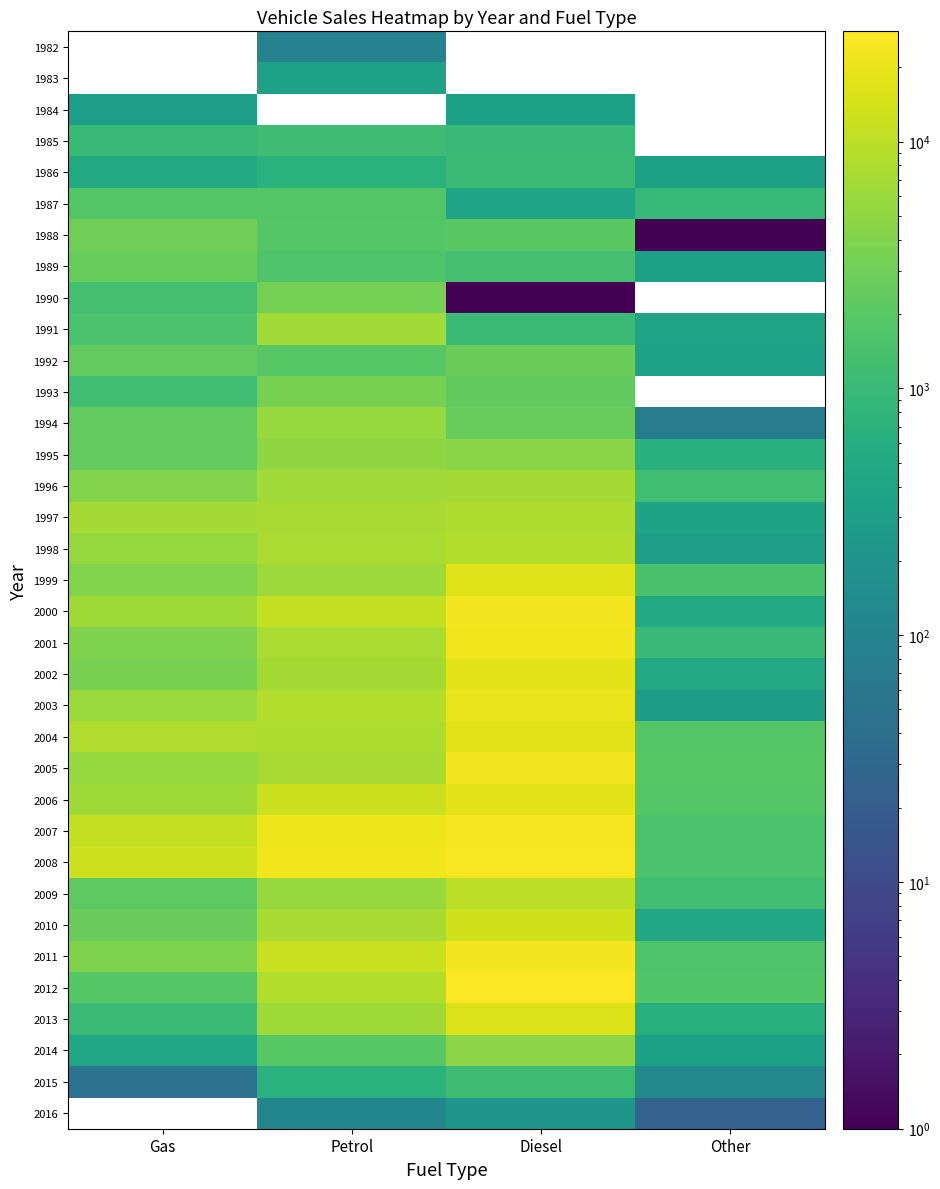

Count the number of categories in the chart.

4